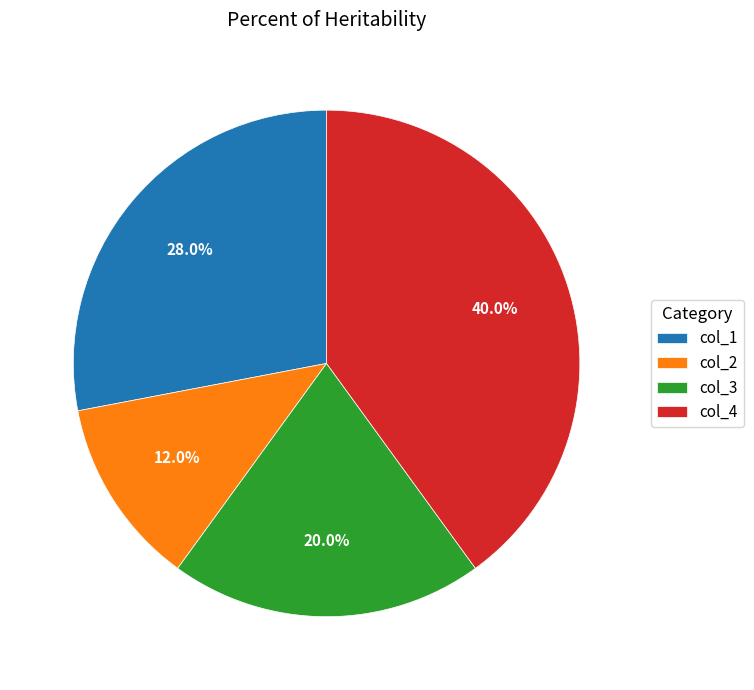

Is col_4 the majority of the pie?

No